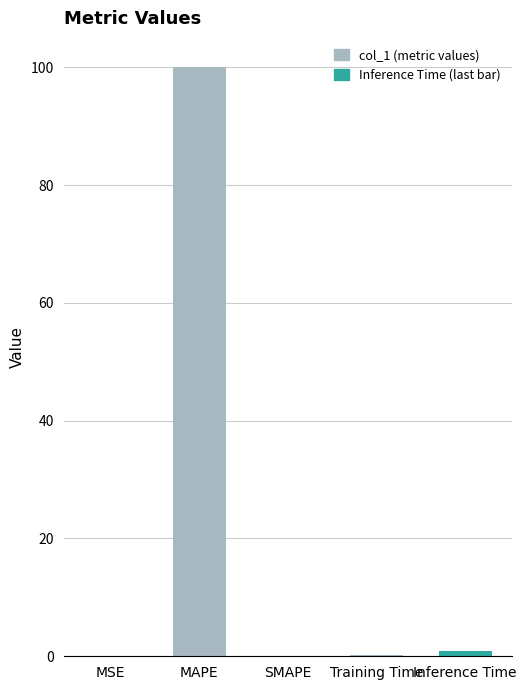

Which category has the highest value across all series?

MAPE